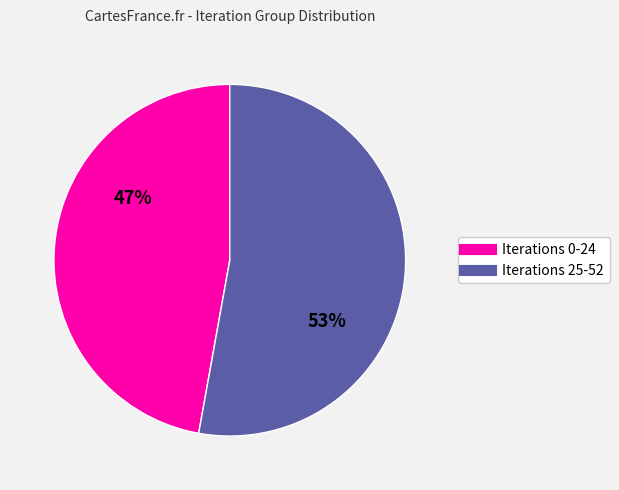

To the nearest percent, what is the average slice percentage?

50%